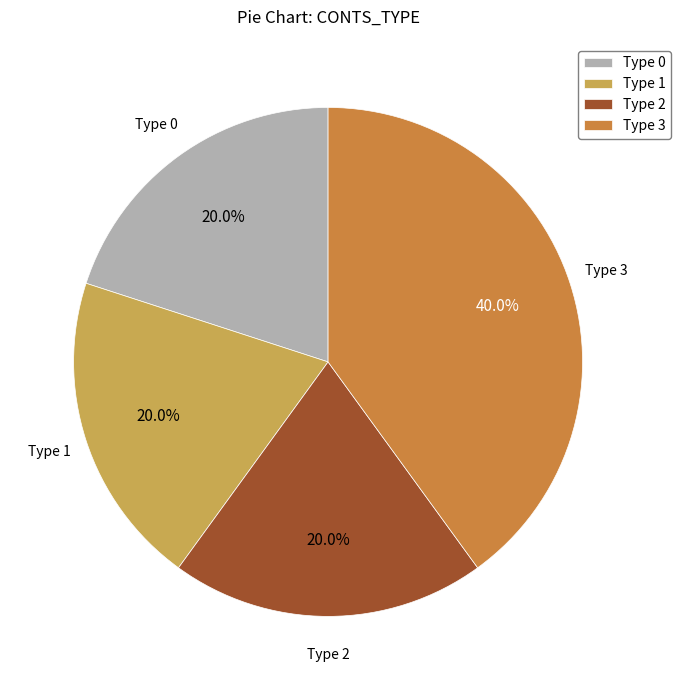

Which slice is the largest?

Type 3